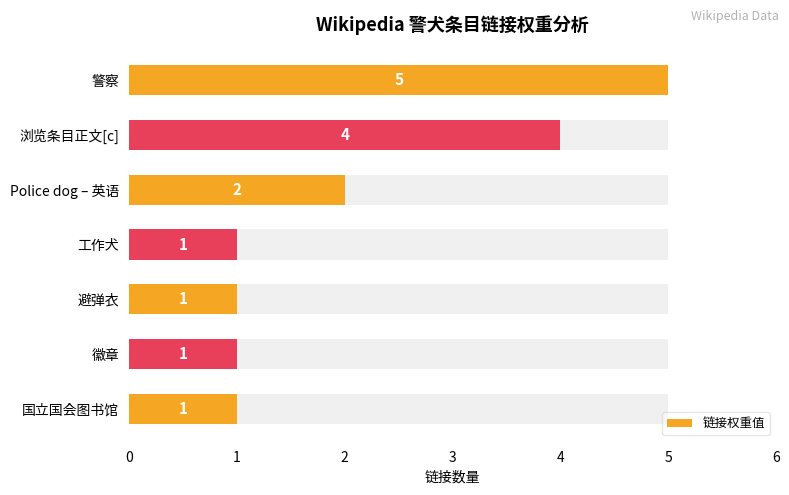

Reading left to right, transcribe all the data shown in this chart.

0=5	1=4	2=2	3=1	4=1	5=1	6=1